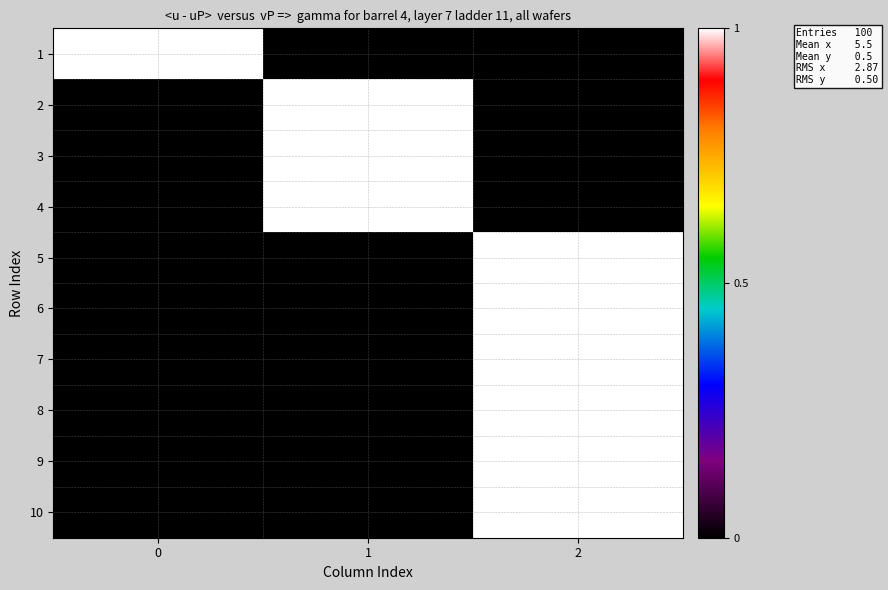

Reading right to left, what are all the values shown in this chart?

1: 2=0	1=0	0=1
2: 2=0	1=1	0=0
3: 2=0	1=1	0=0
4: 2=0	1=1	0=0
5: 2=1	1=0	0=0
6: 2=1	1=0	0=0
7: 2=1	1=0	0=0
8: 2=1	1=0	0=0
9: 2=1	1=0	0=0
10: 2=1	1=0	0=0